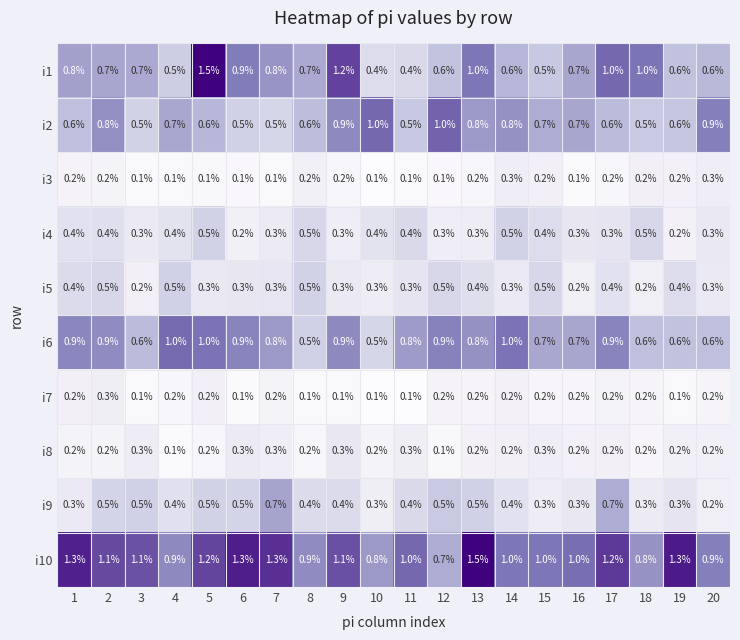

What is the highest value of the i2 series?

1.0